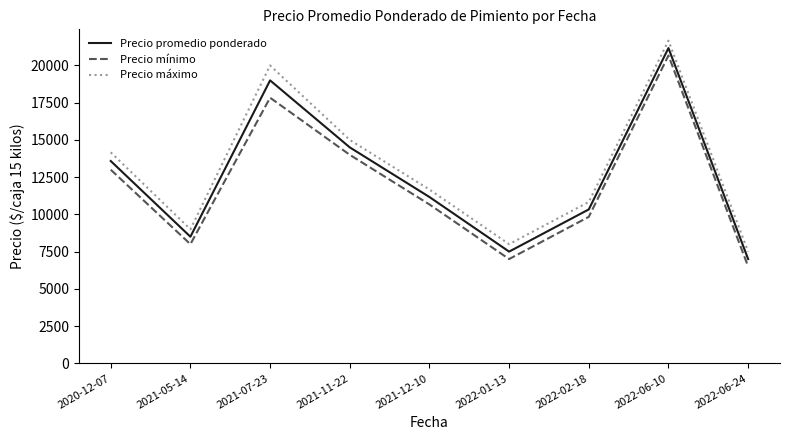

List the labels in order of Precio máximo value, largest first.

2022-06-10, 2021-07-23, 2021-11-22, 2020-12-07, 2021-12-10, 2022-02-18, 2021-05-14, 2022-01-13, 2022-06-24